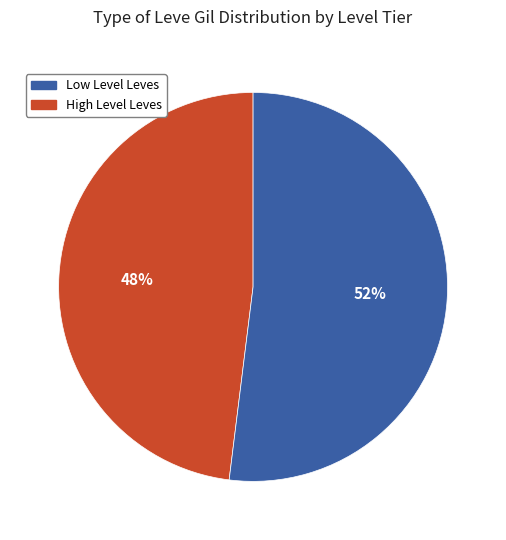

Is there a majority slice in this chart?

Yes